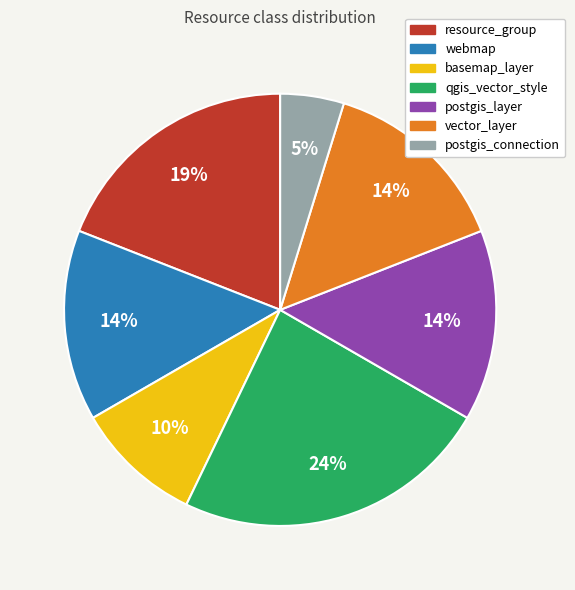

Is it true that basemap_layer is 10% of the pie?

True